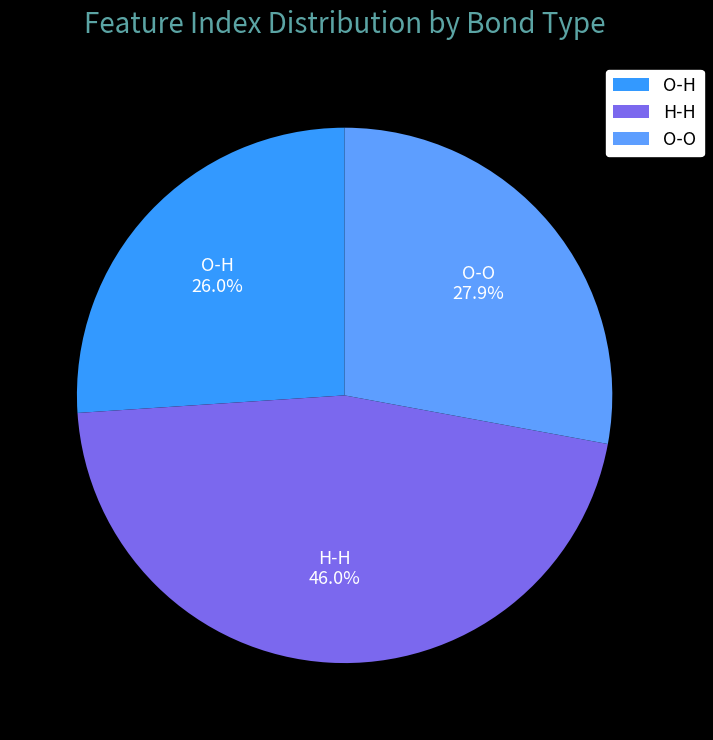

Is O-O the majority of the pie?

No